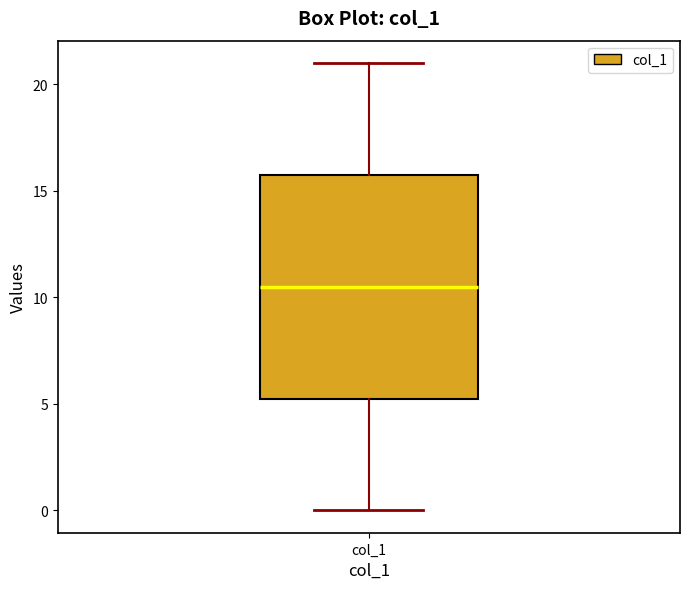

Transcribe this box plot: give where the median line is, the range the box spans, and where the two whiskers end, as read against the y-axis. The values are not printed on the chart, so give them approximately, as read against the axis.

median 10.5, box 5.5 to 16.0, whiskers 0.0 to 21.0